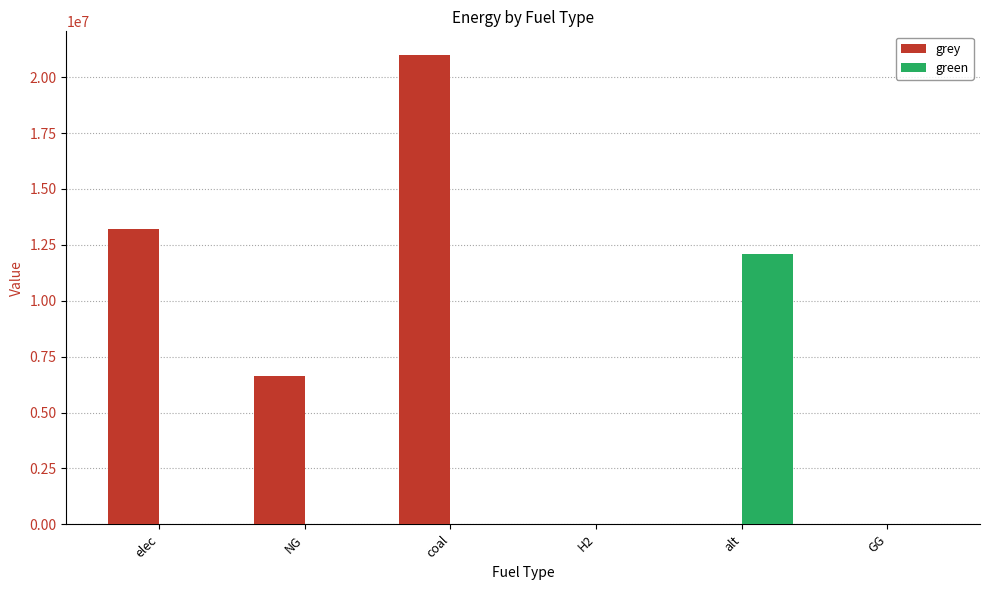

How many categories are shown in the chart?

6